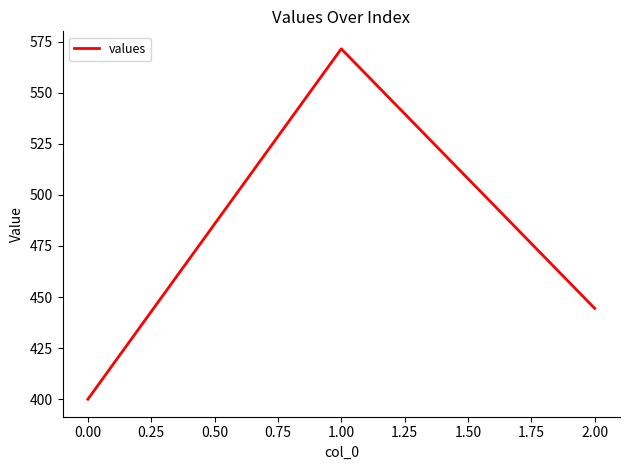

How many values exceed 444?

2